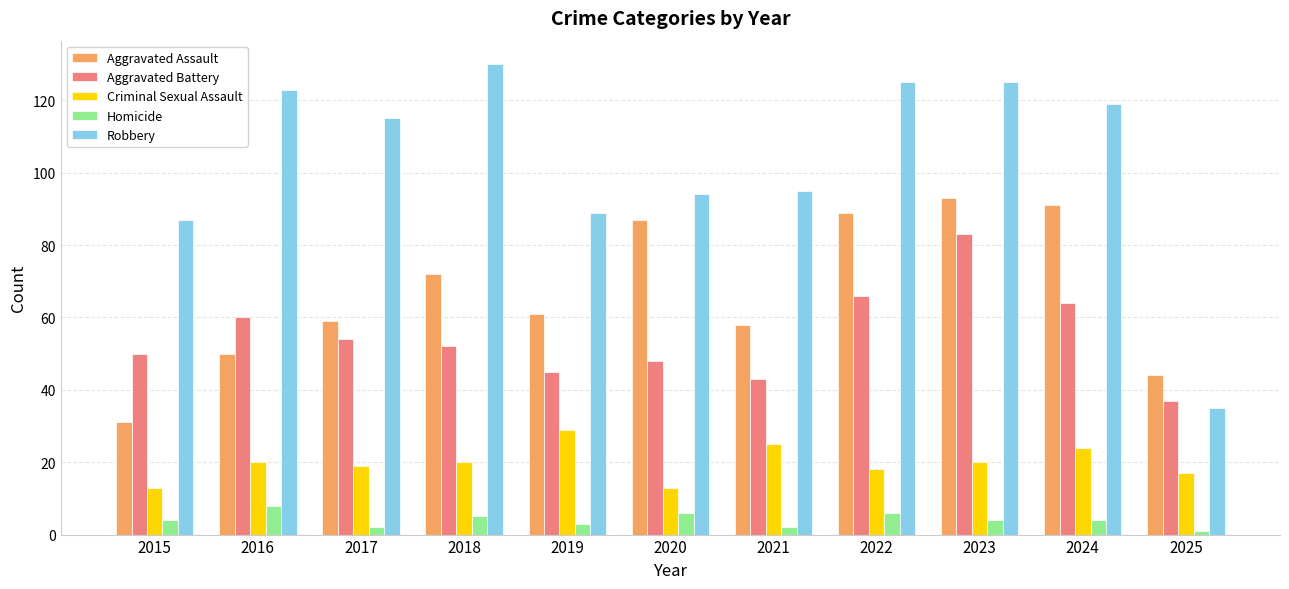

Reading left to right, list all the values displayed in this chart.

Aggravated Assault: 2015=31	2016=50	2017=59	2018=72	2019=61	2020=87	2021=58	2022=89	2023=93	2024=91	2025=44
Aggravated Battery: 2015=50	2016=60	2017=54	2018=52	2019=45	2020=48	2021=43	2022=66	2023=83	2024=64	2025=37
Criminal Sexual Assault: 2015=13	2016=20	2017=19	2018=20	2019=29	2020=13	2021=25	2022=18	2023=20	2024=24	2025=17
Homicide: 2015=4	2016=8	2017=2	2018=5	2019=3	2020=6	2021=2	2022=6	2023=4	2024=4	2025=1
Robbery: 2015=87	2016=123	2017=115	2018=130	2019=89	2020=94	2021=95	2022=125	2023=125	2024=119	2025=35